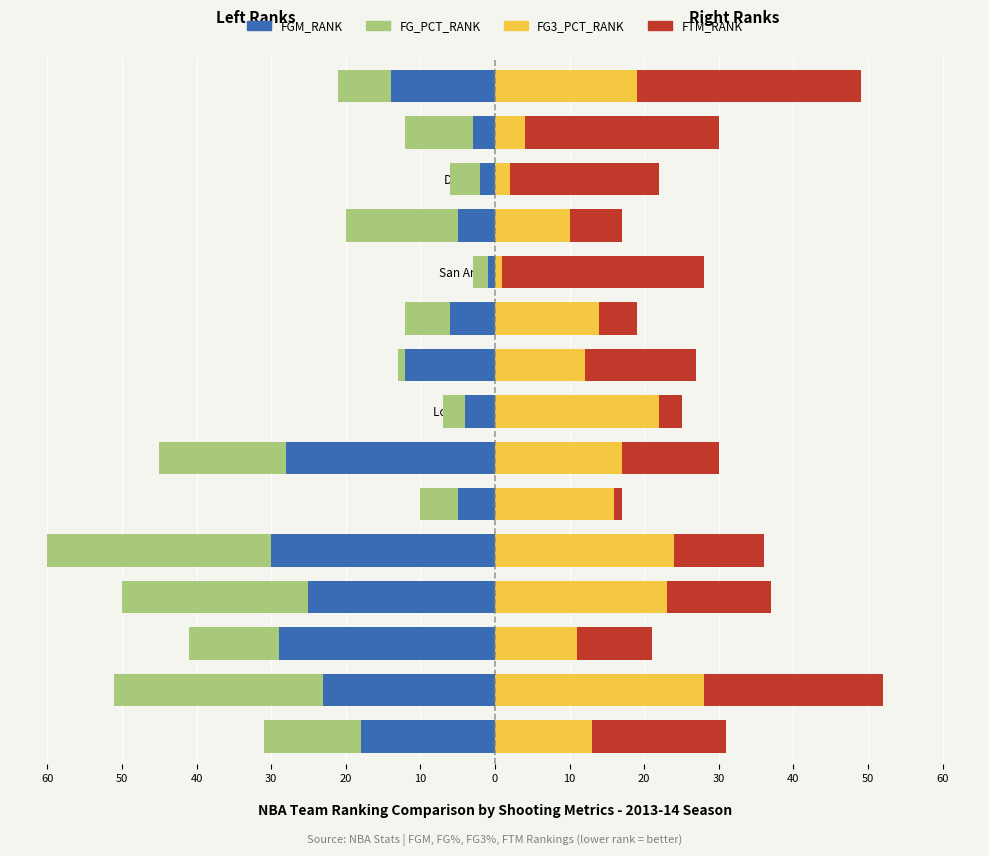

Which series has the largest total across all categories?

FTM_RANK